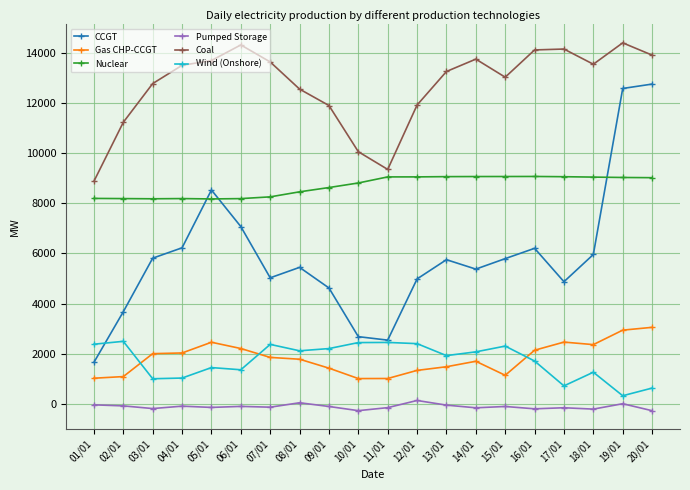

At how many categories does at least one series exceed 12025?

14